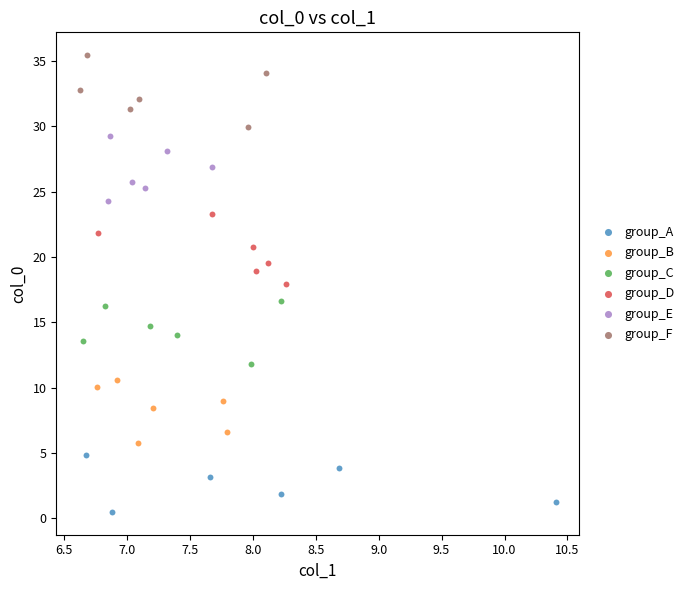

Which series reaches the minimum Y coordinate?

group_A